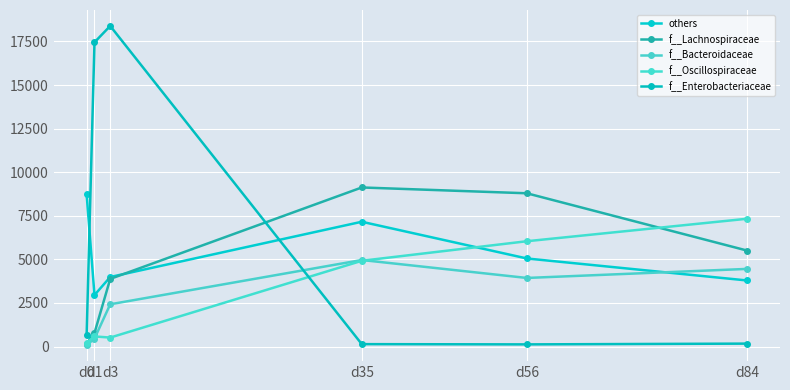

Reading left to right, transcribe all the data shown in this chart.

others: 8725.3	2953.4	3989.1	7158.4	5051.9	3790.5
f__Lachnospiraceae: 164.6	779.1	3879.7	9125.5	8791.7	5506.9
f__Bacteroidaceae: 77.9	458.0	2424.2	4964.4	3934.0	4453.5
f__Oscillospiraceae: 224.5	579.5	514.2	4918.8	6041.1	7329.9
f__Enterobacteriaceae: 641.6	17454.0	18390.5	137.5	123.4	167.7